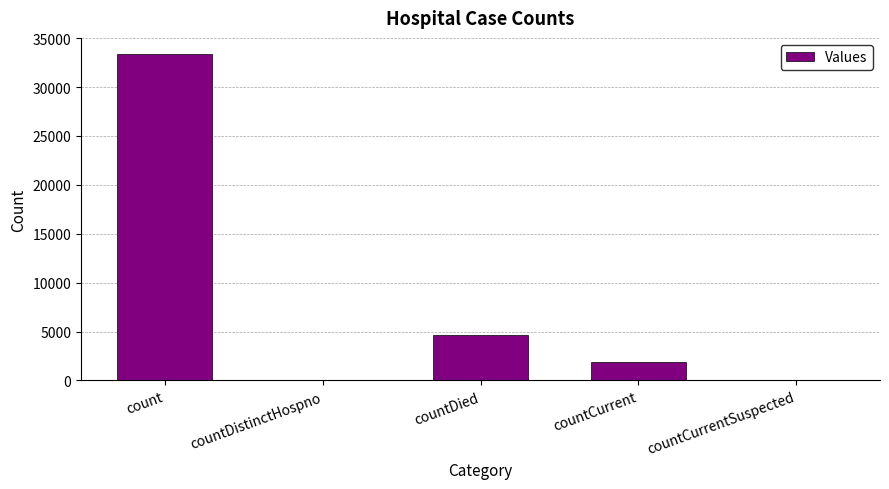

The chart shows a value of 4611 at countDied. True or false?

True